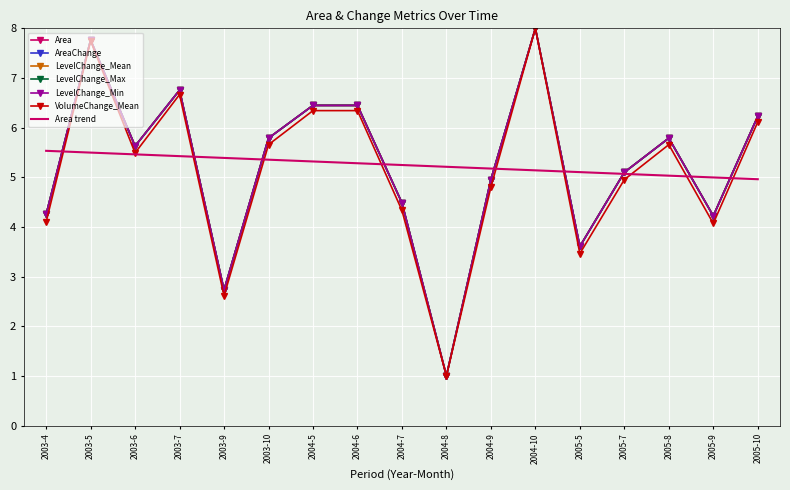

Where is the first local maximum for LevelChange_Max?

2003-5